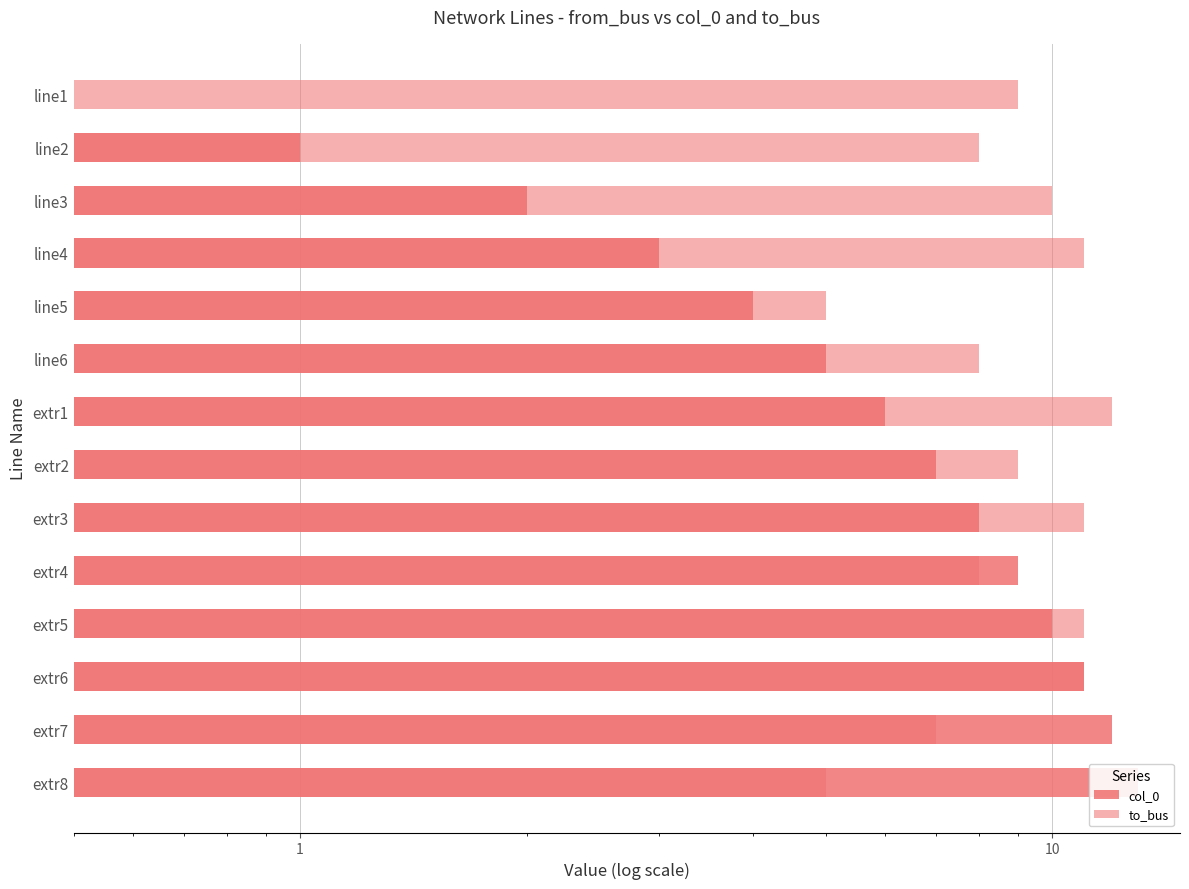

Between line2 and extr1, which series saw the biggest shift?

col_0